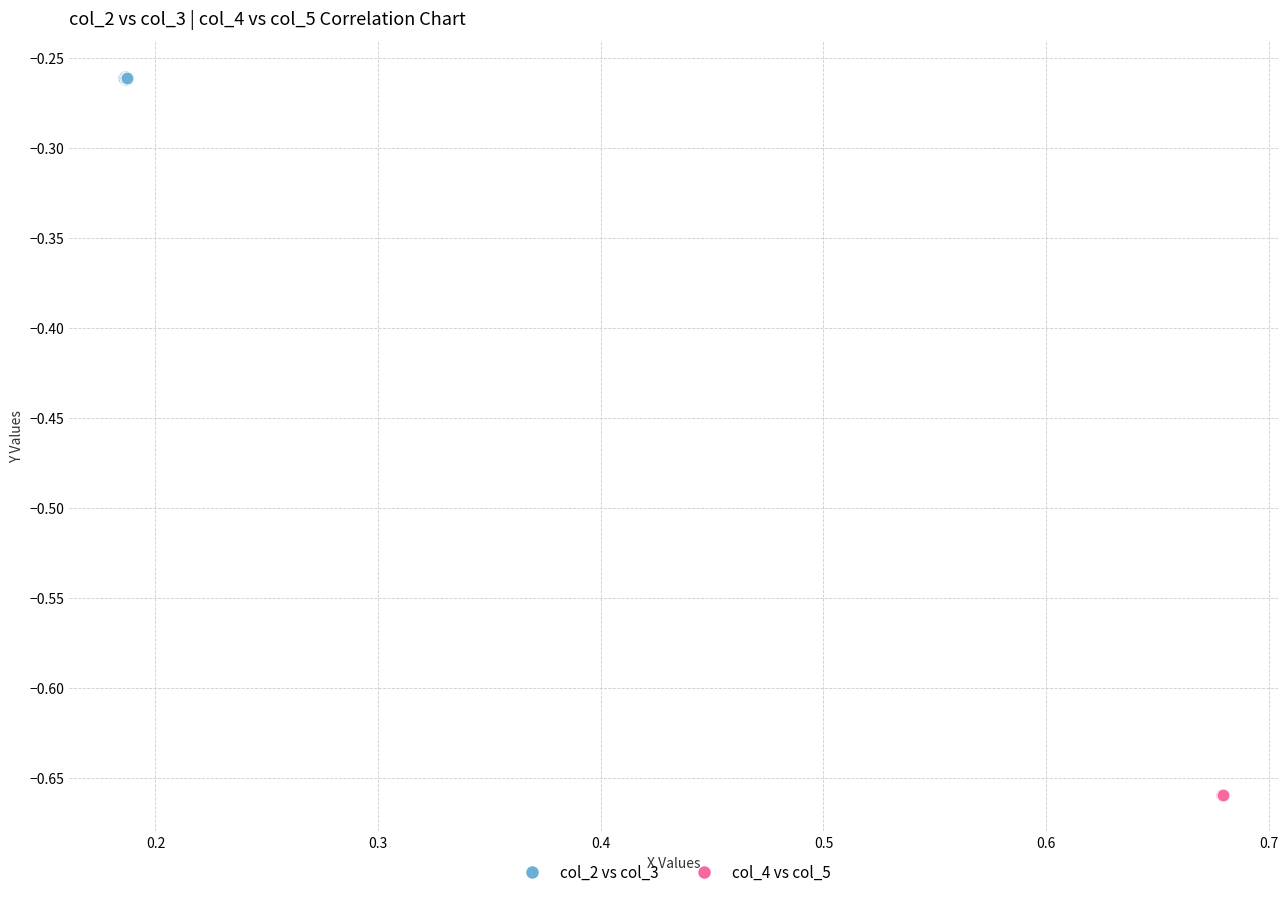

Which series reaches the minimum Y coordinate?

col_4 vs col_5